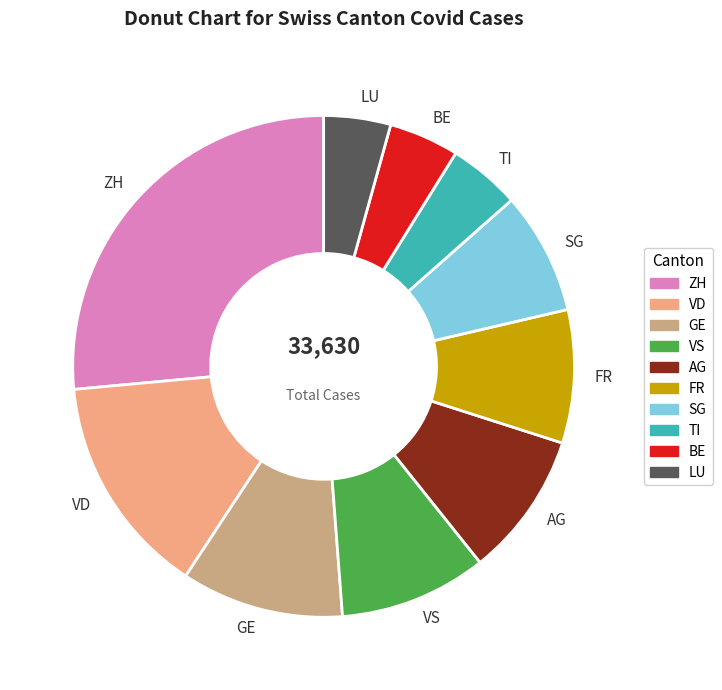

Is it true that LU is 16% of the pie?

False